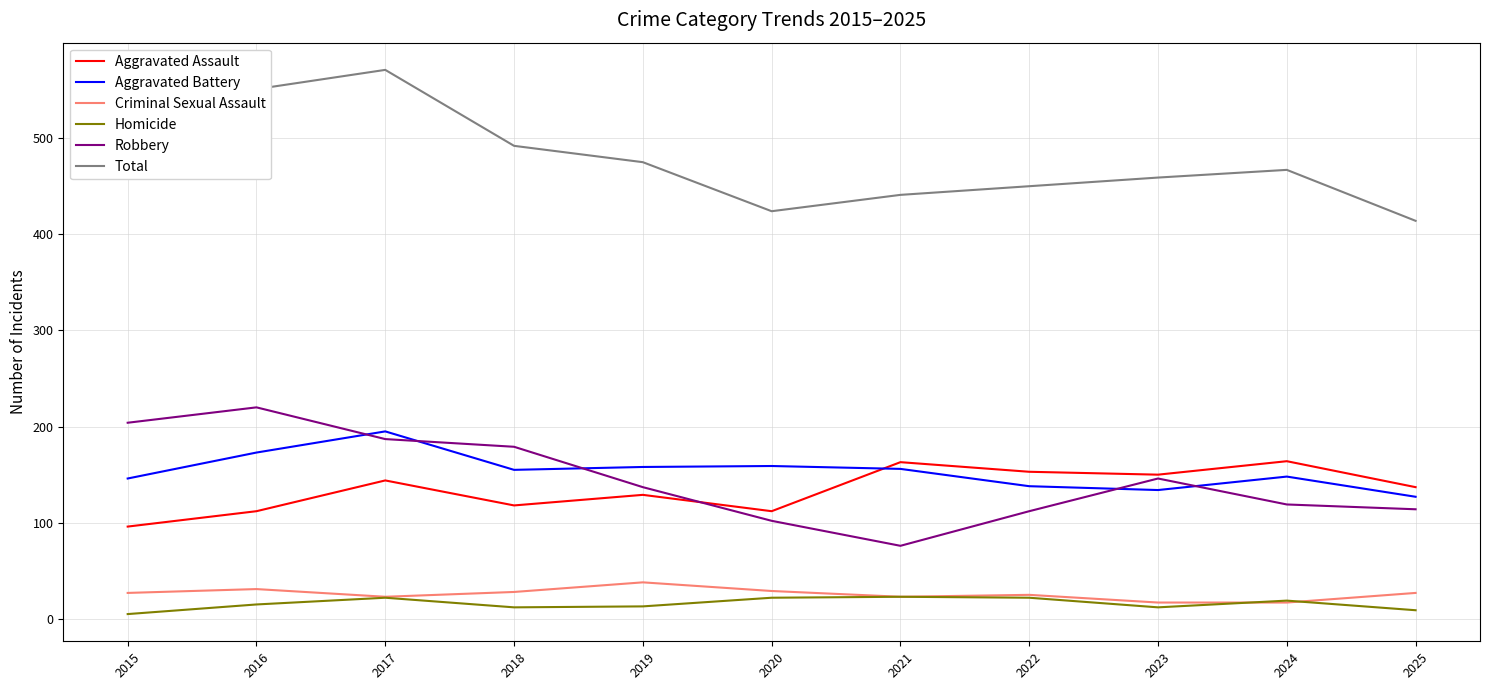

What is the difference between the highest and lowest values at 2024?

450